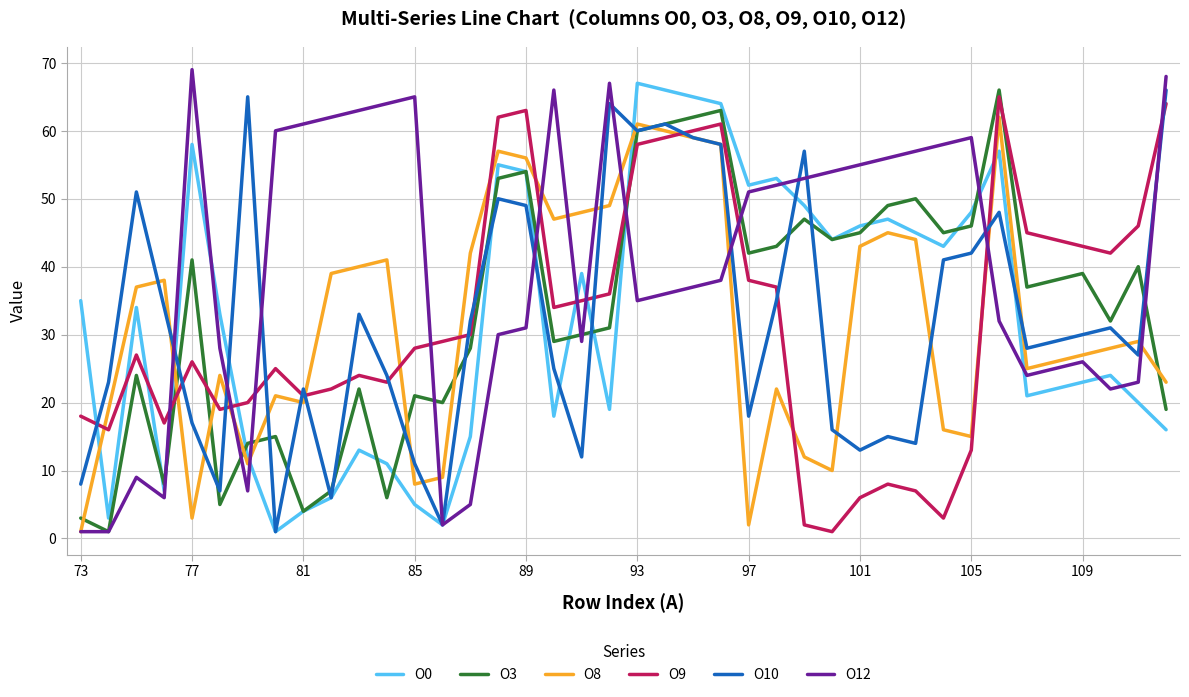

True or false: O9 and O12 intersect in this chart.

True